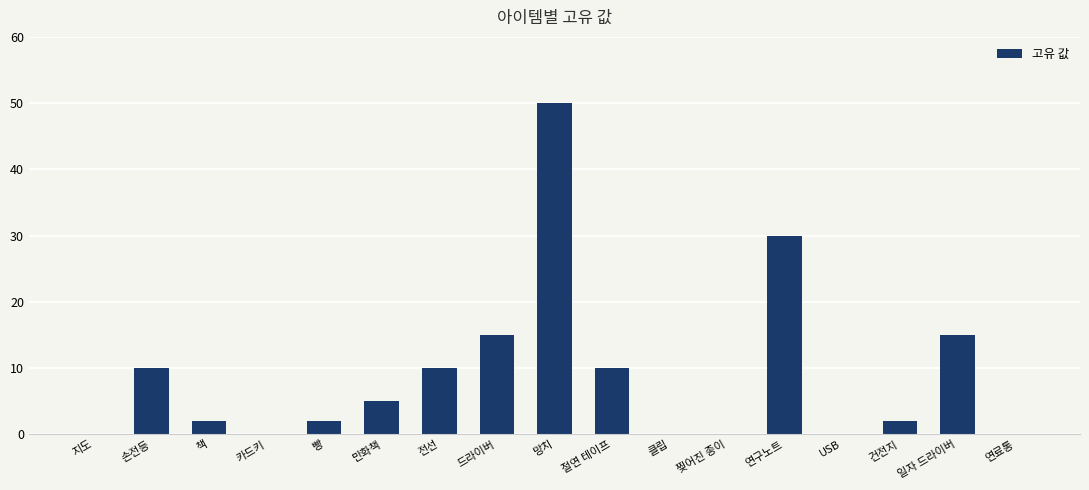

How many categories are shown in the chart?

17